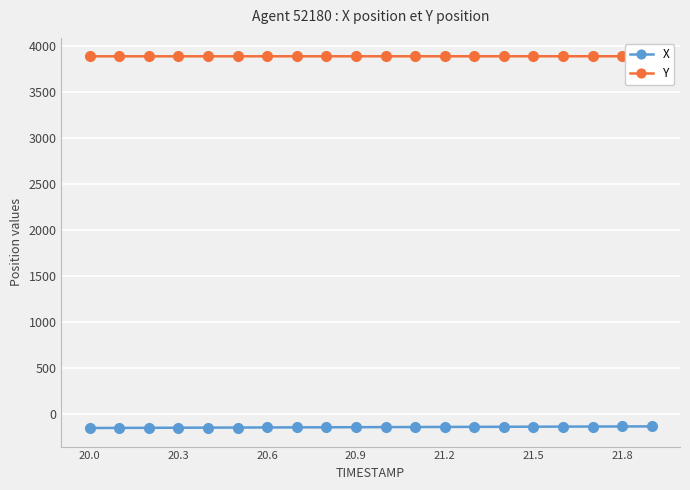

What is the minimum value shown in the chart?

-156.6